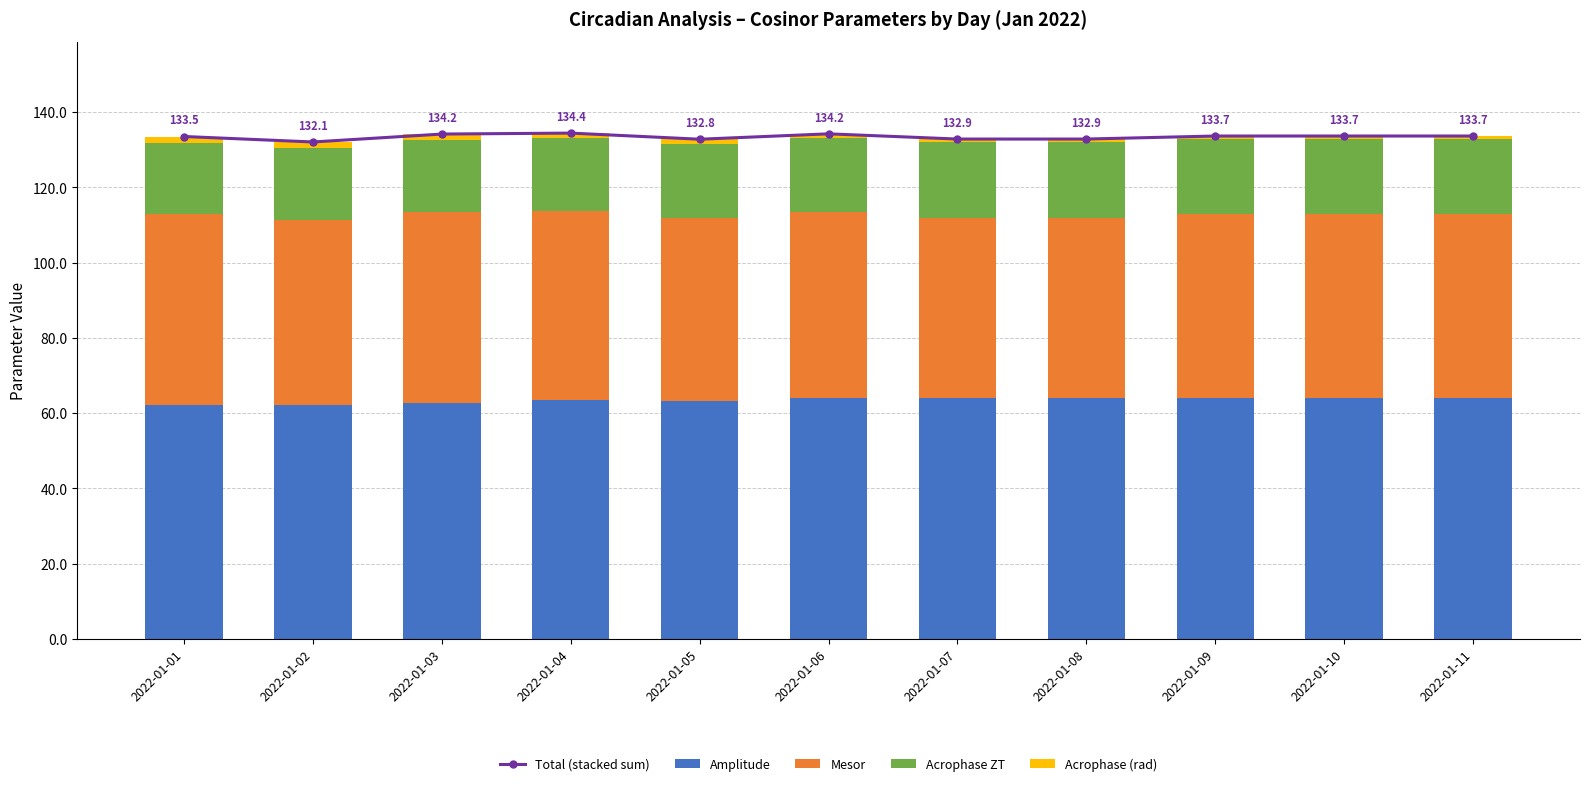

What is the difference between the maximum and minimum values in the Total (stacked sum) series?

2.4